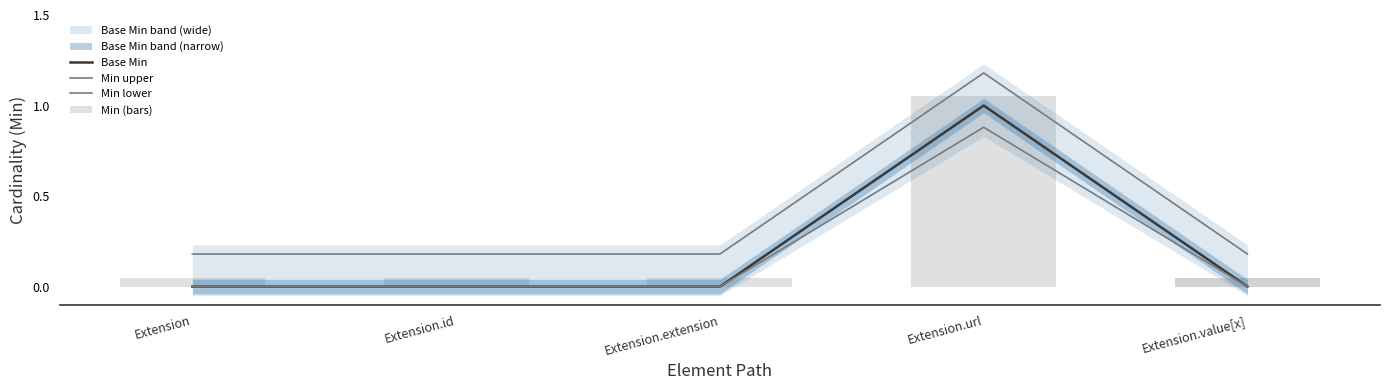

The value of Min upper at Extension is 0.1. True or false?

False